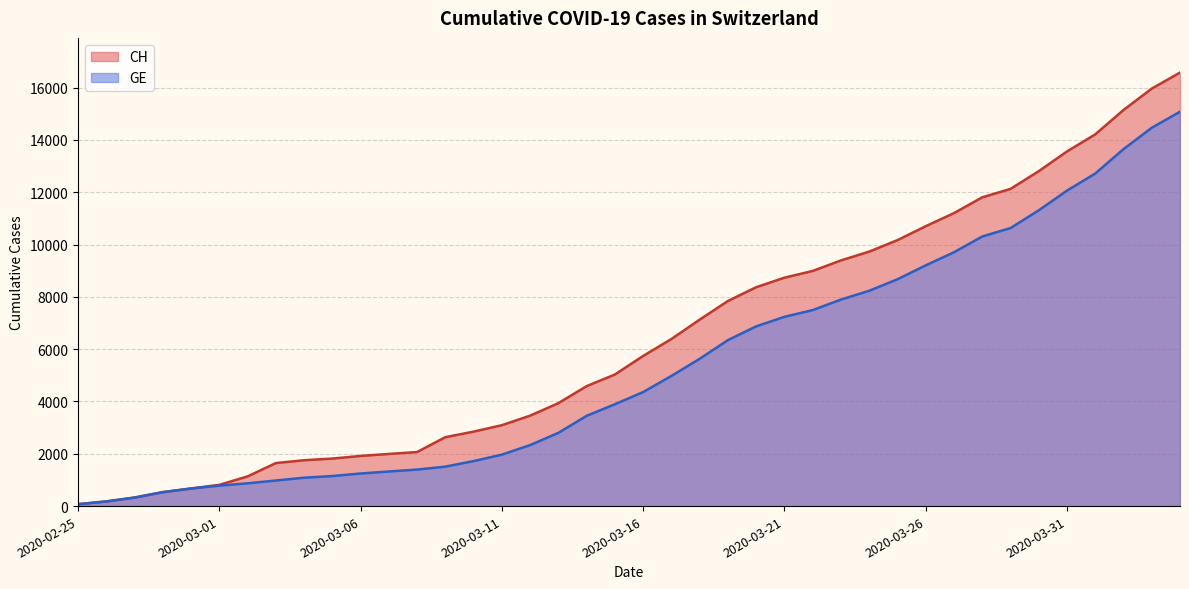

What is the value of the GE point at the 35th from the left?

11307